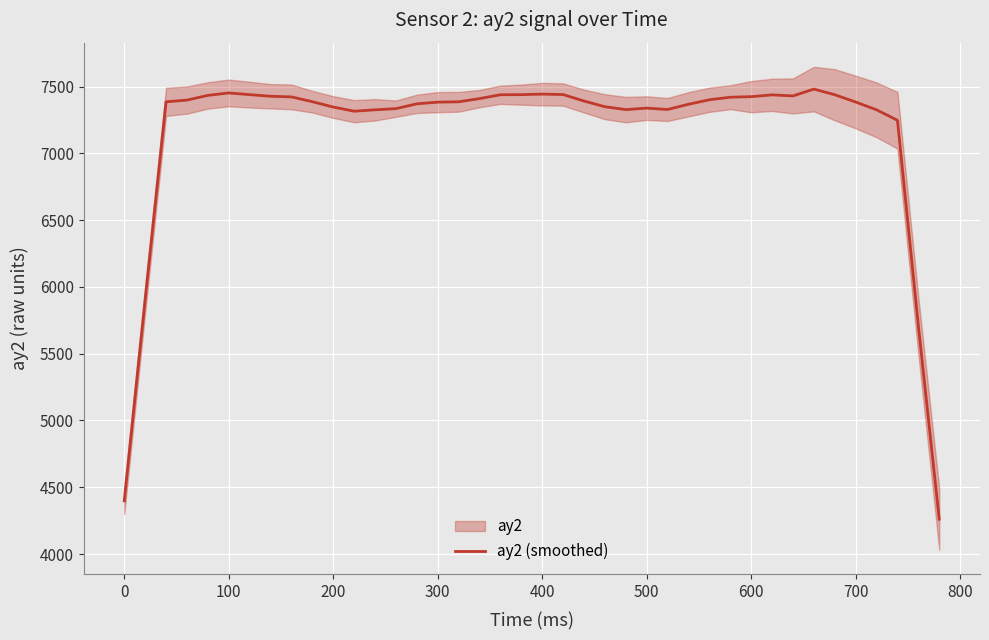

True or false: ay2 (smoothed) has a value of 7338.4 at 500.

True